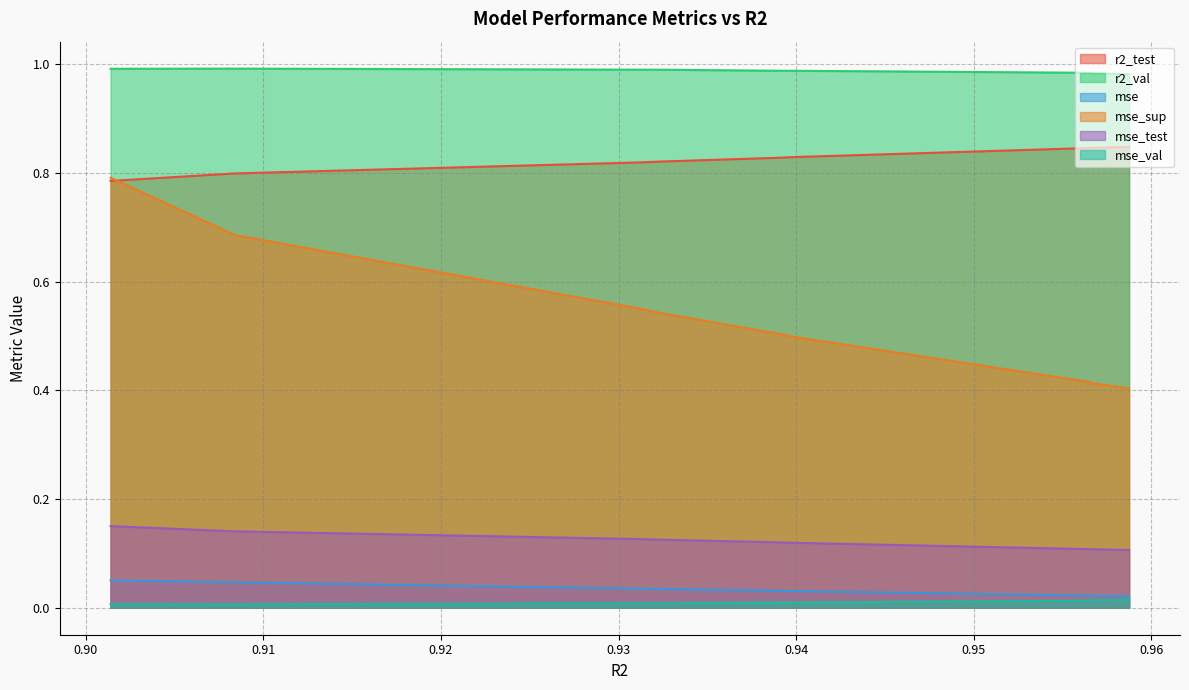

List the labels in order of r2_test value, largest first.

0.9587415991435734, 0.9566407984461552, 0.9565649587252903, 0.9555369526504636, 0.93991220590817, 0.9389502852281899, 0.9322514909928687, 0.9311353100129598, 0.9084051161909115, 0.9014039215146641